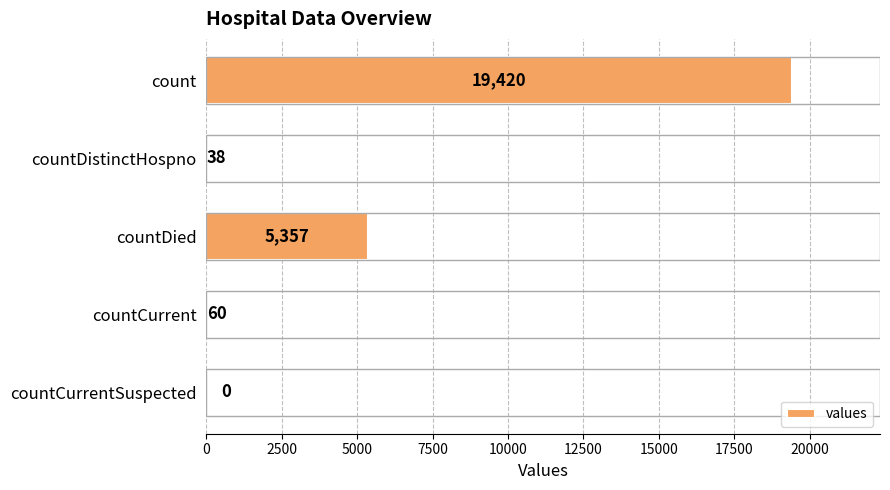

True or false: the data shows 38 at countDistinctHospno.

True